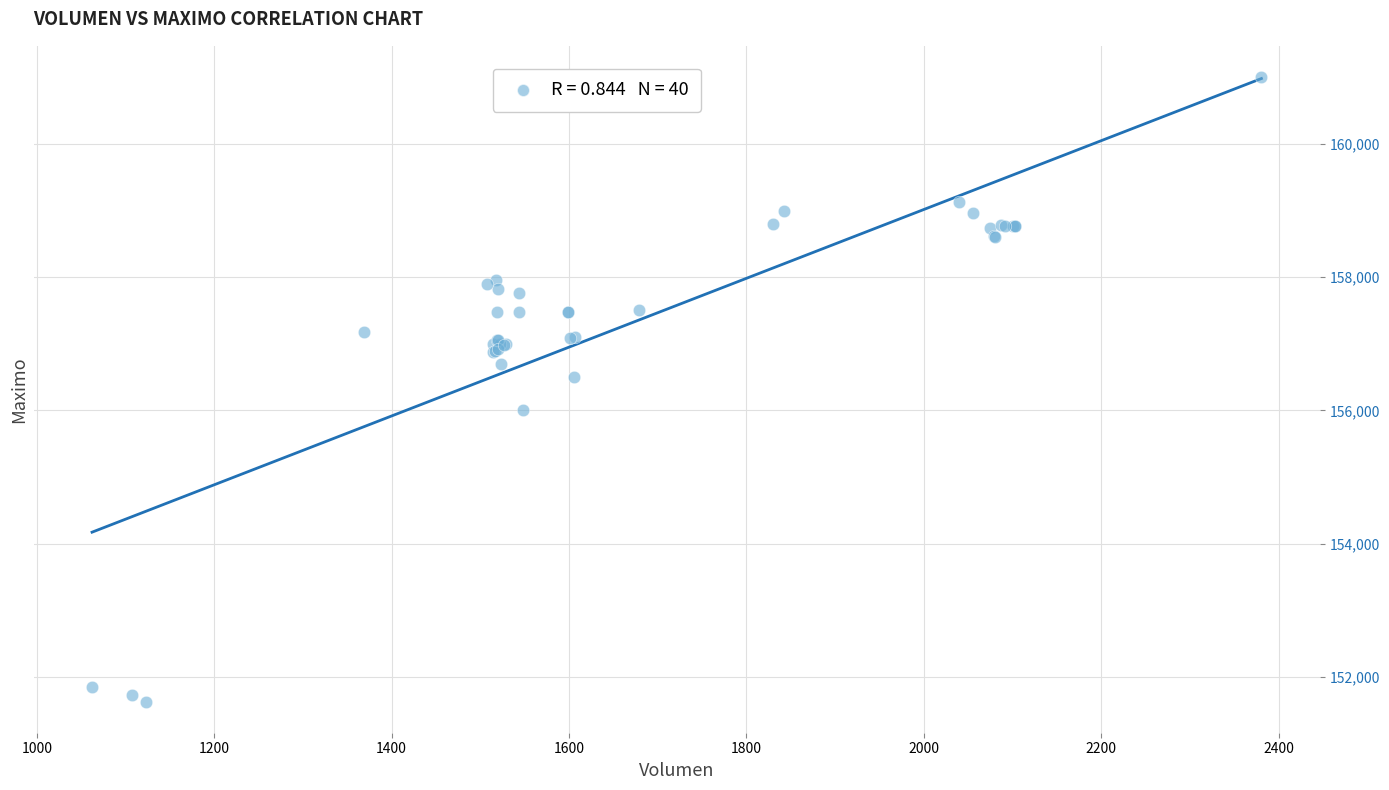

What Y value in the scatter plot is closest to 156316?

156500